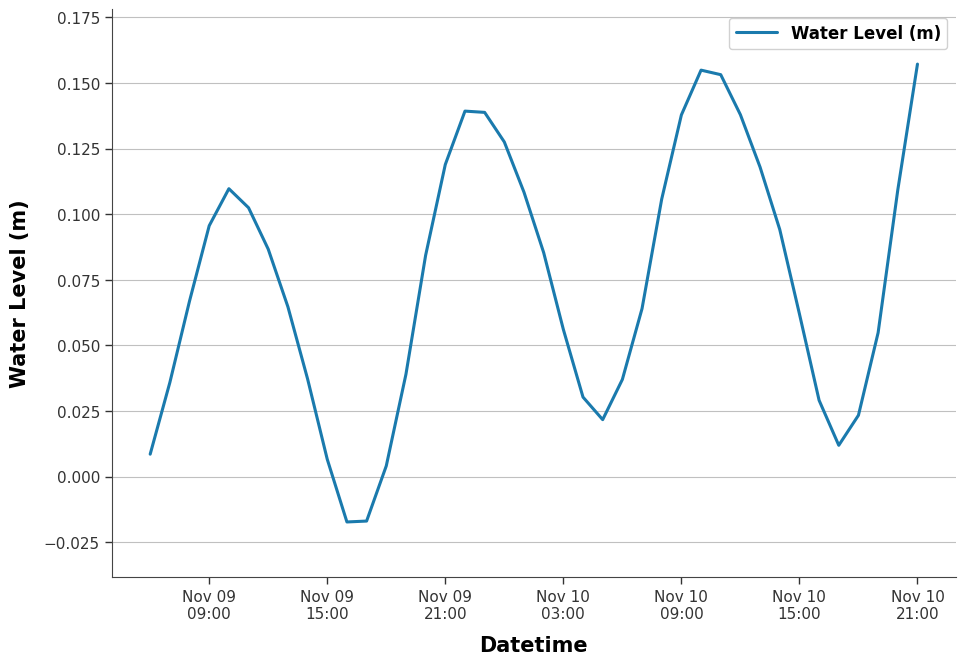

How many interior local peaks (higher than both neighbors) does the data have?

3